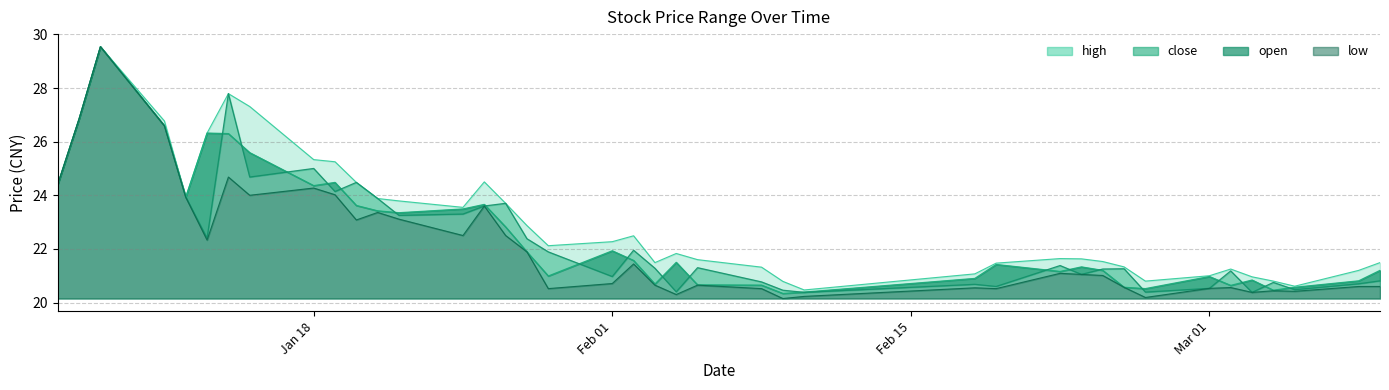

How many data points does each series have?

40